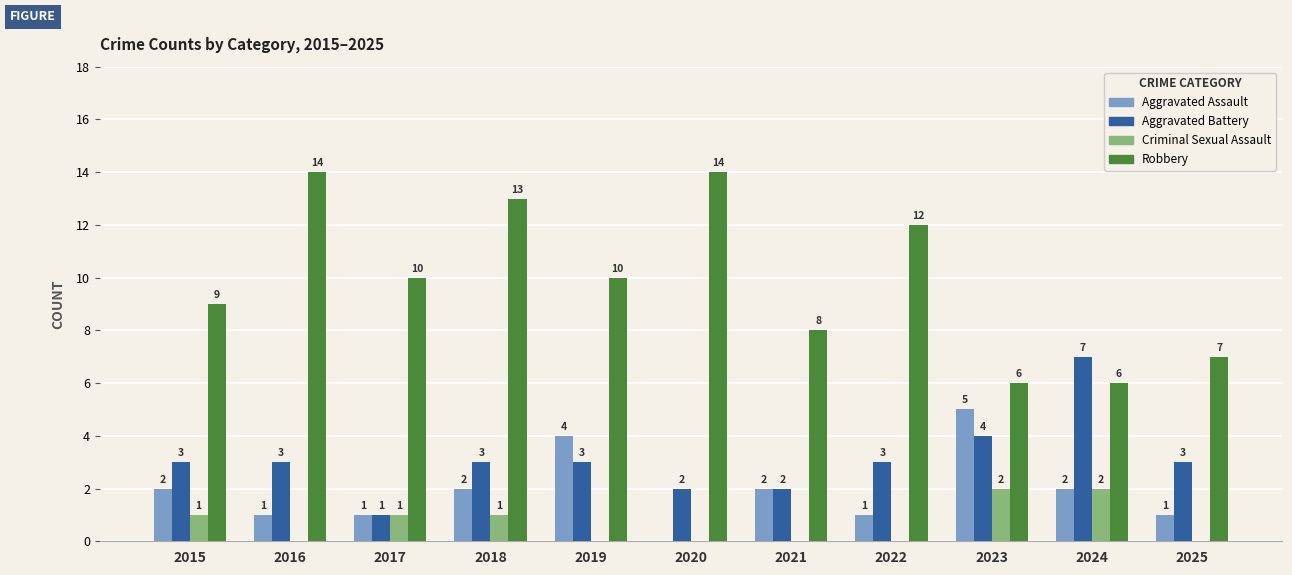

What is the maximum value shown in the chart?

14